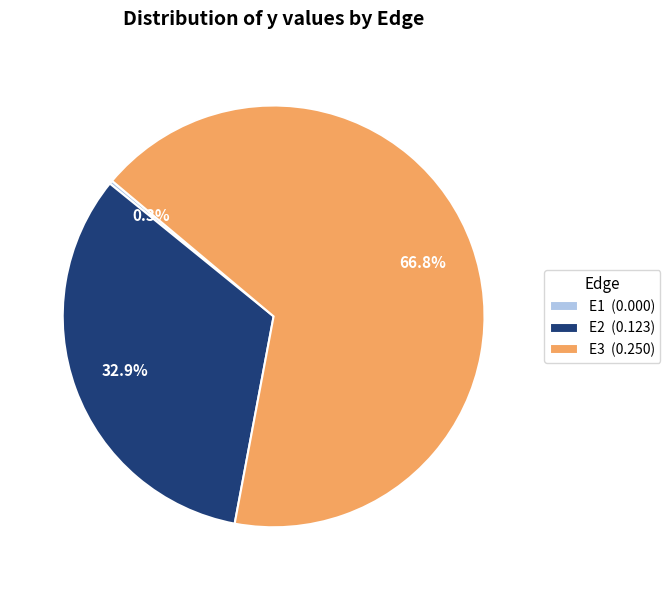

Between E3 (0.250) and E2 (0.123), which is larger?

E3 (0.250)